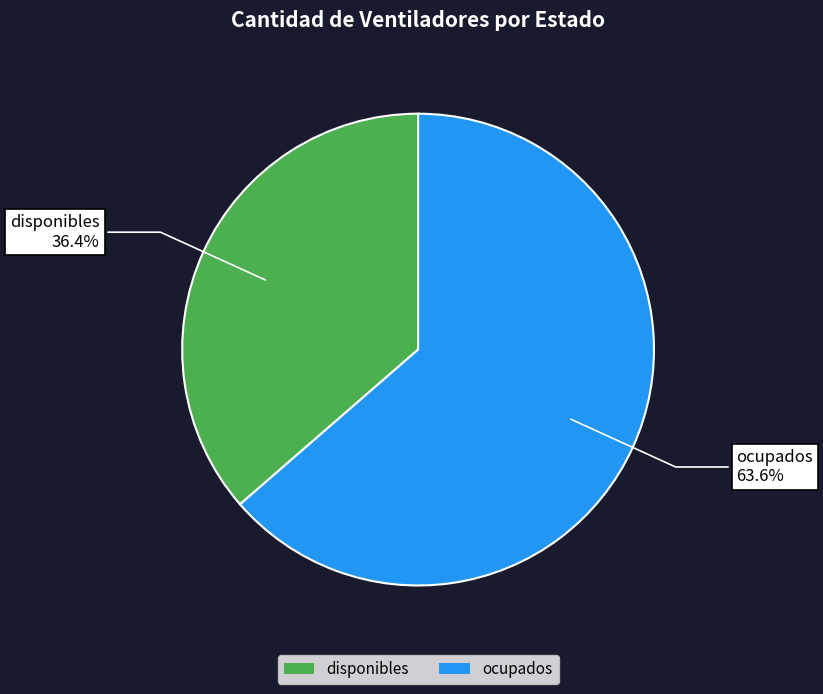

How many segments does this pie chart have?

2